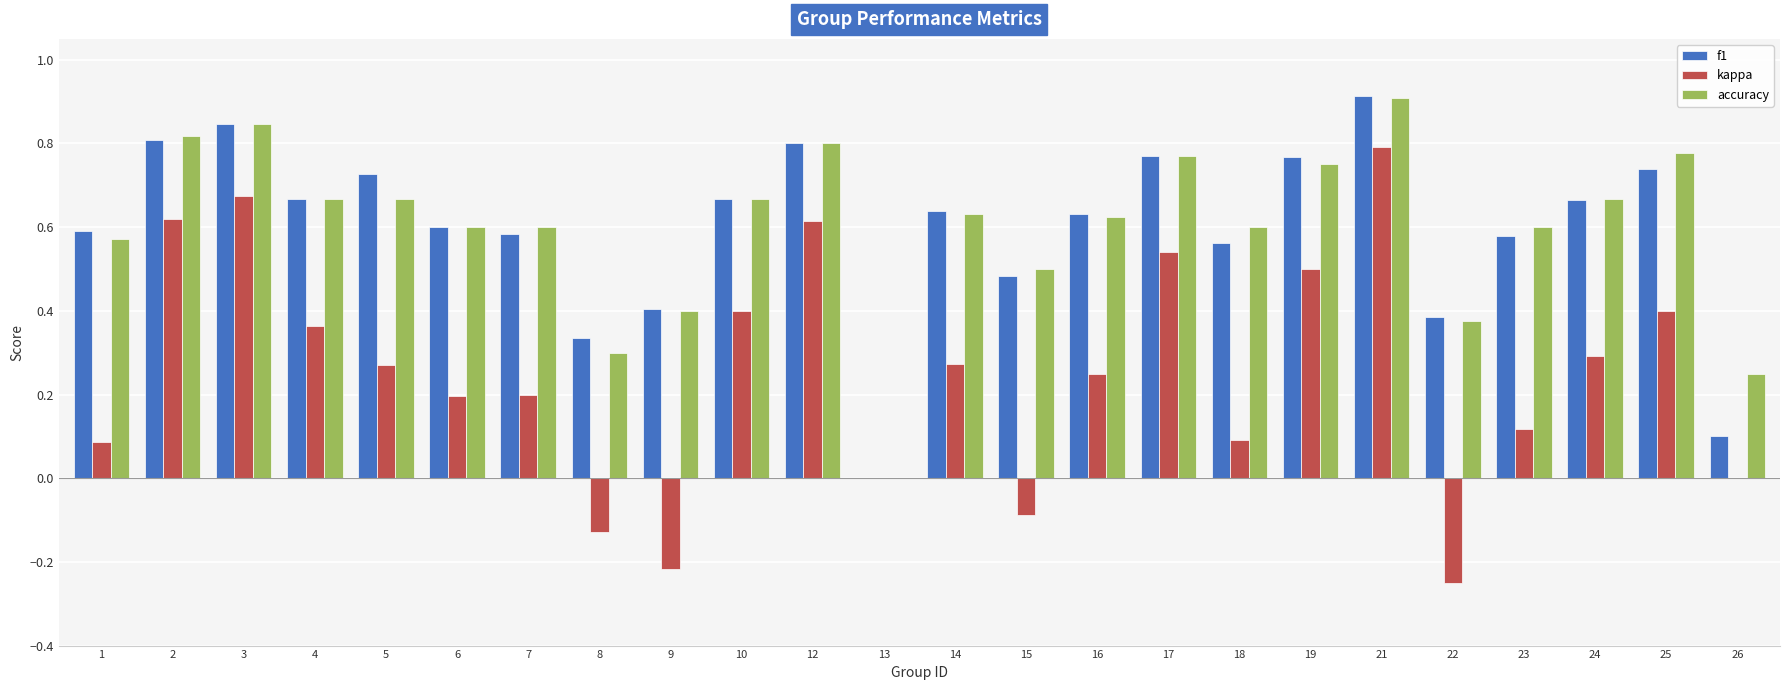

What are all the series names shown in the legend?

f1, kappa, accuracy